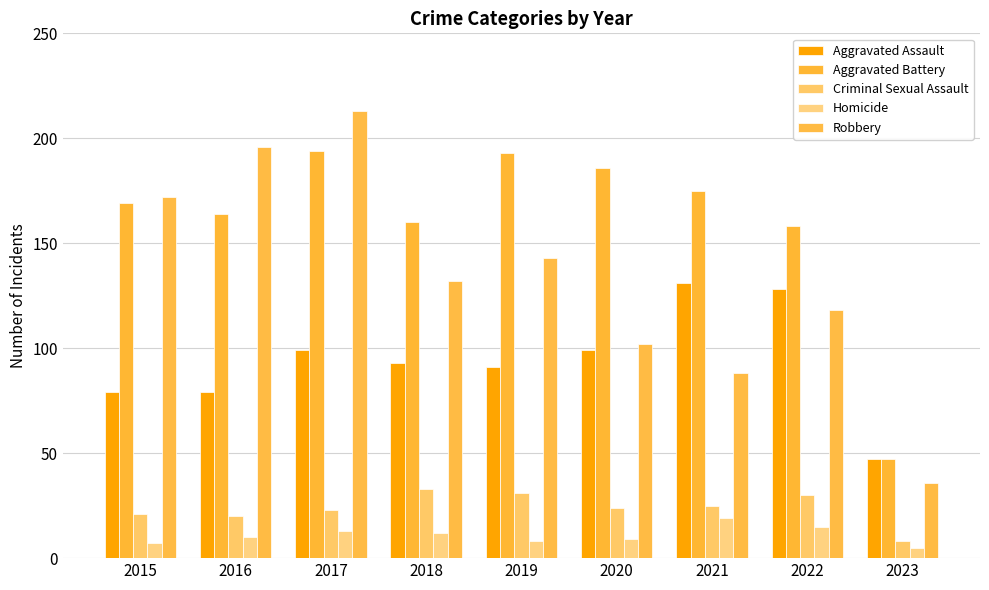

Does the chart contain any negative values?

No